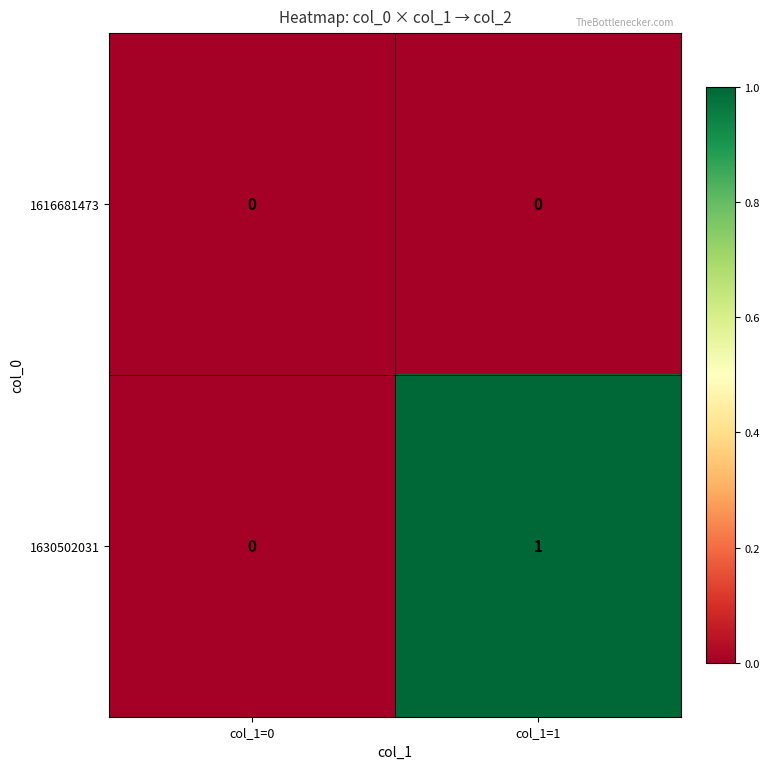

How many values in 1630502031 are above zero?

1